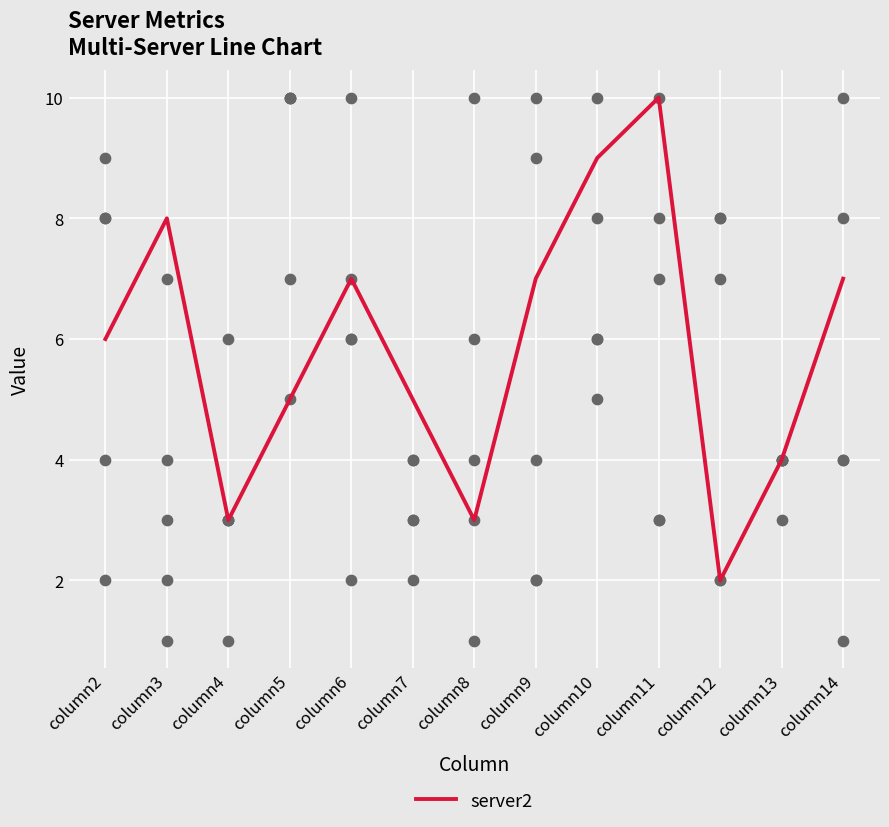

Which has a higher value, column13 or column10?

column10